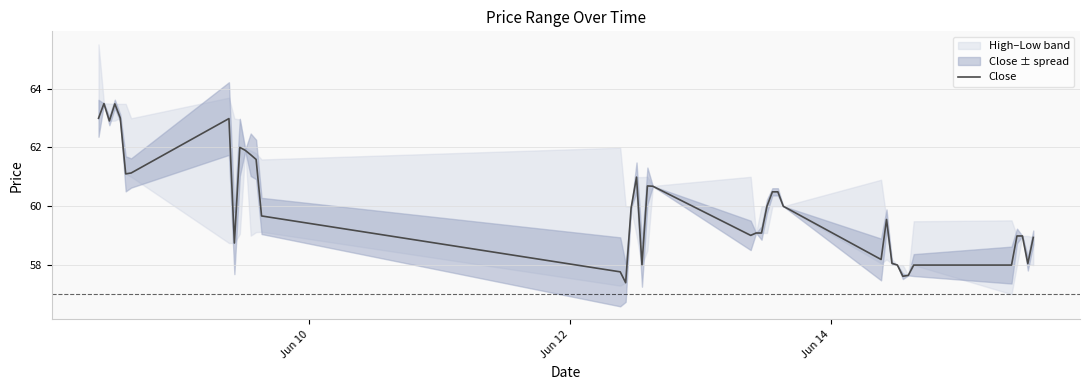

What is the maximum value for Close?

63.5